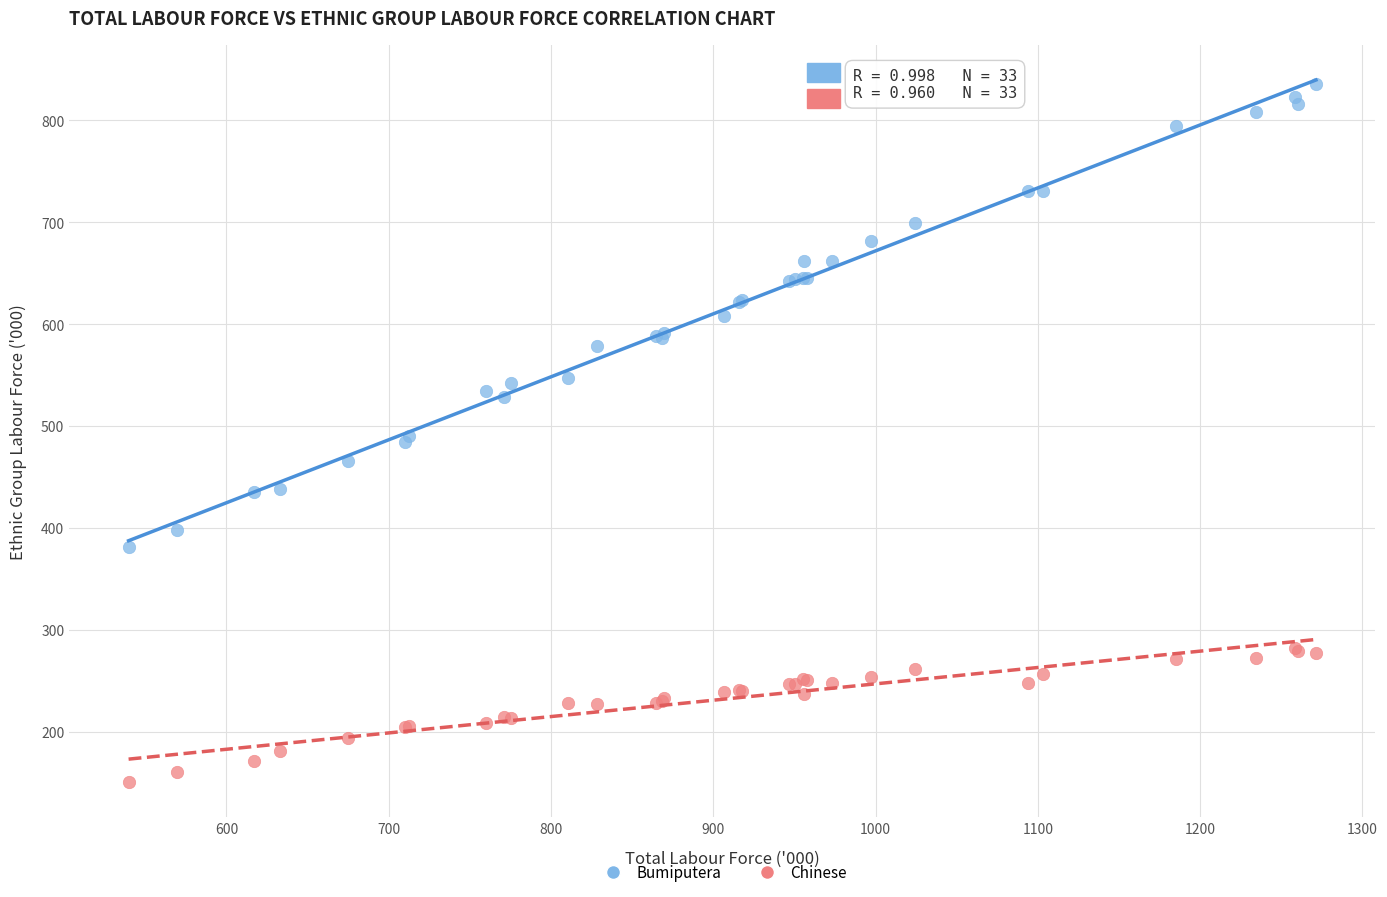

What are all the series names shown in the legend?

Bumiputera, Chinese